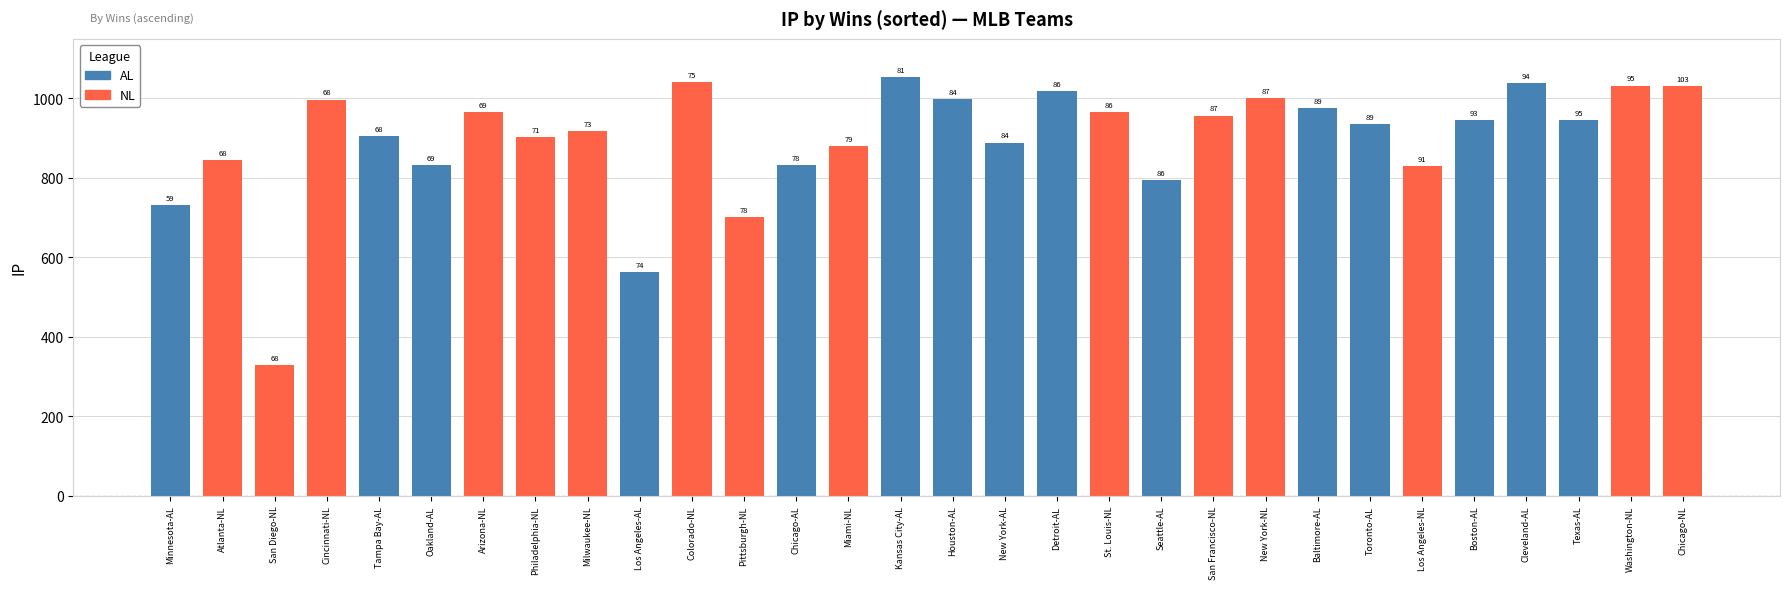

What is the maximum value shown in the chart?

1053.9